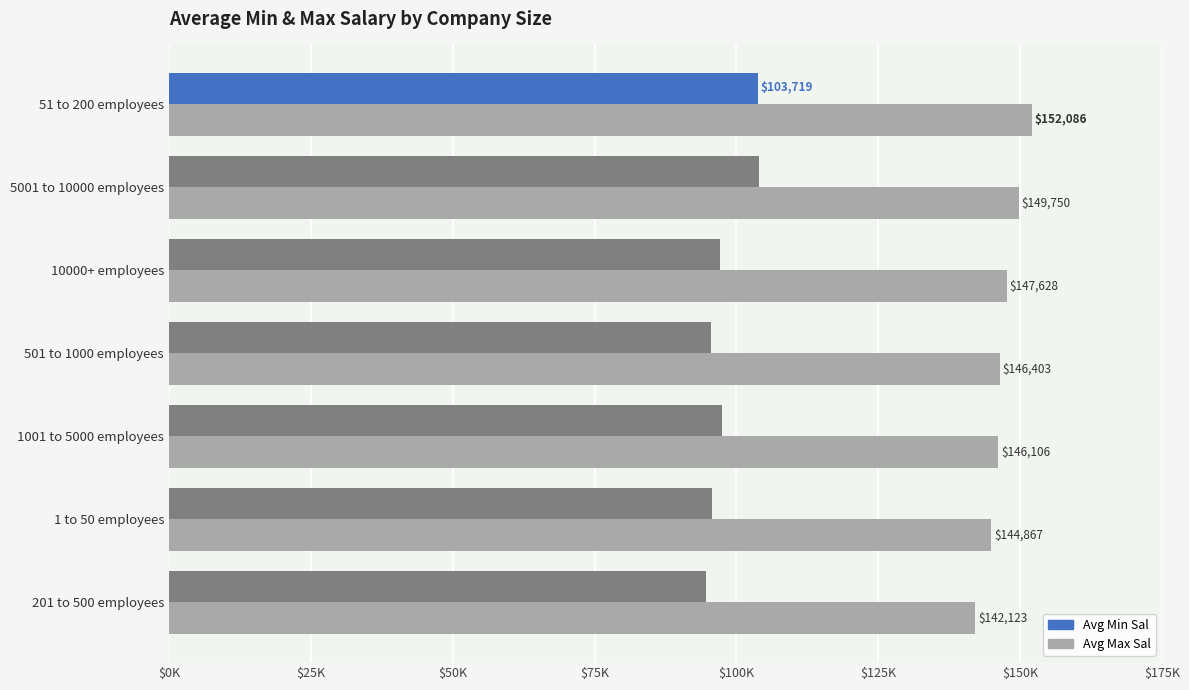

What is the difference between the maximum and minimum values in the Avg Max Sal series?

9962.5